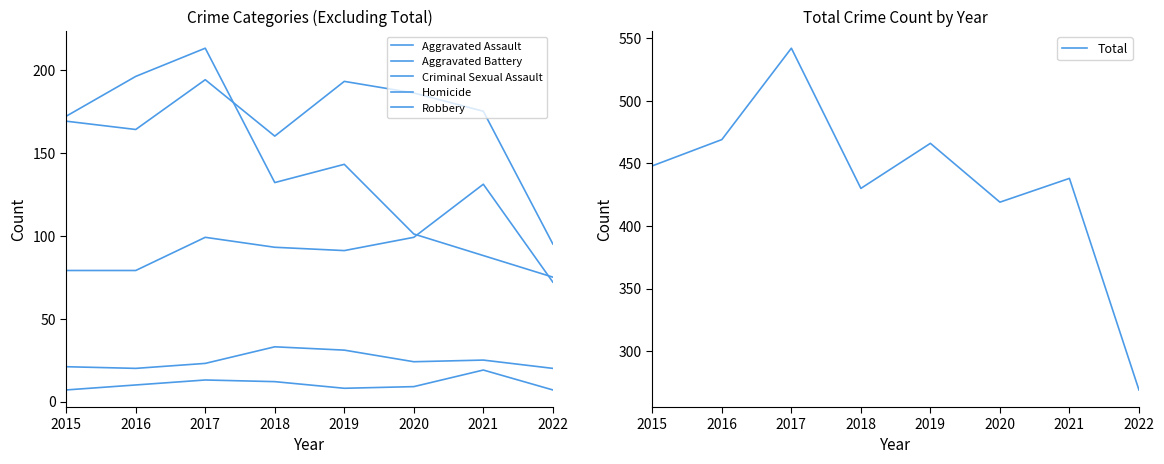

What is the sum of all Criminal Sexual Assault values?

197